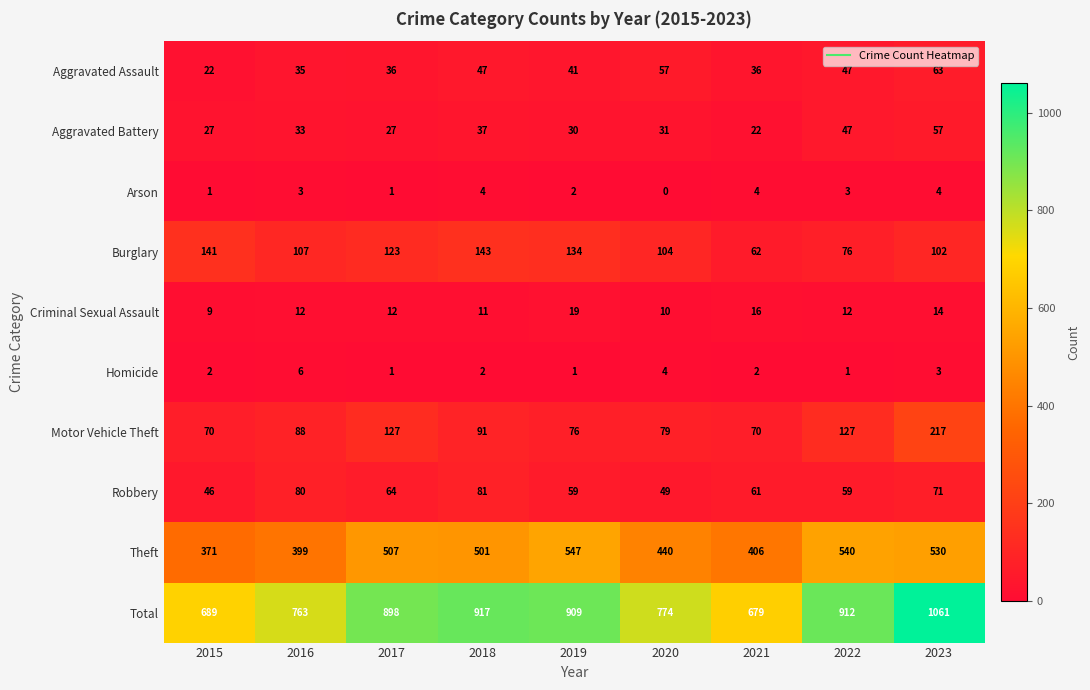

How many categories are shown in the chart?

9